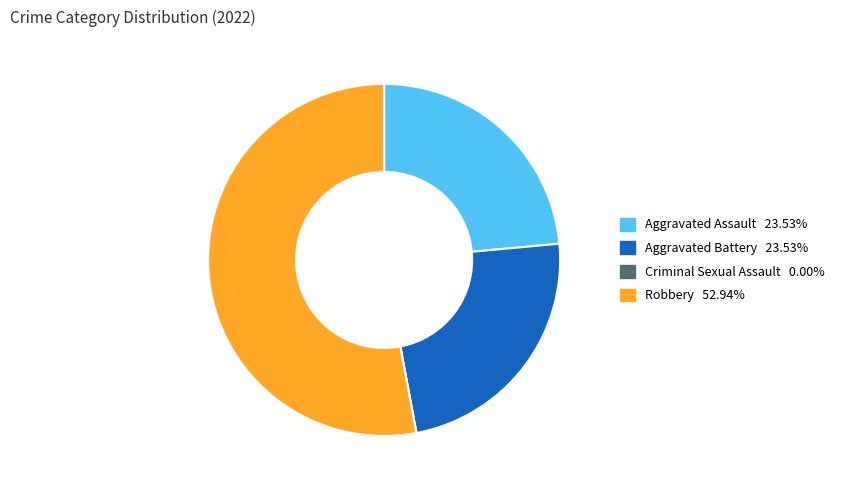

True or false: Robbery accounts for 46% of the total.

False